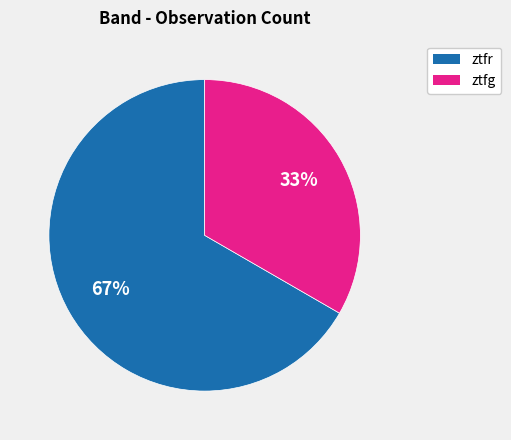

How many segments does this pie chart have?

2